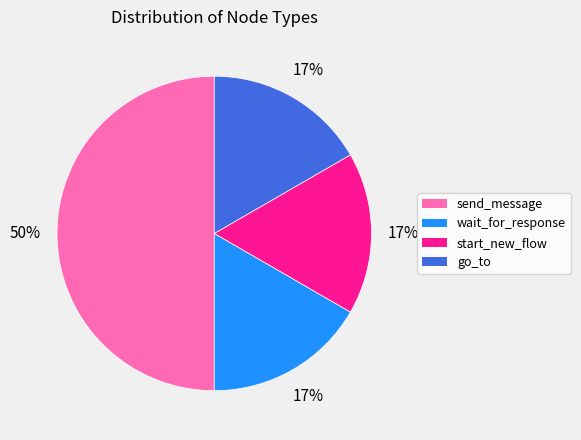

Do send_message and start_new_flow together represent more than half of the pie?

Yes